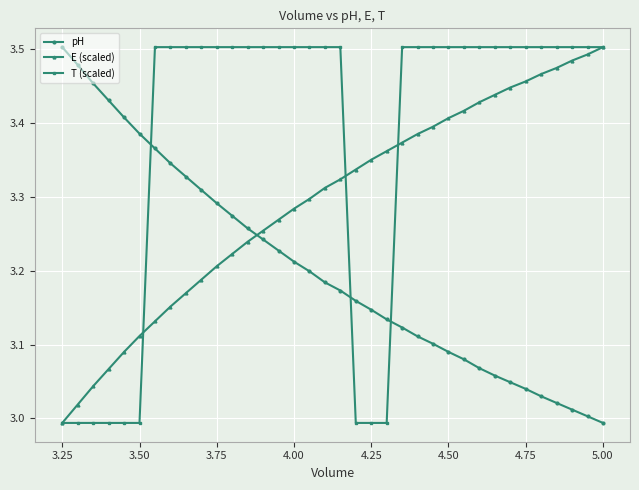

What are all the series names shown in the legend?

pH, E (scaled), T (scaled)